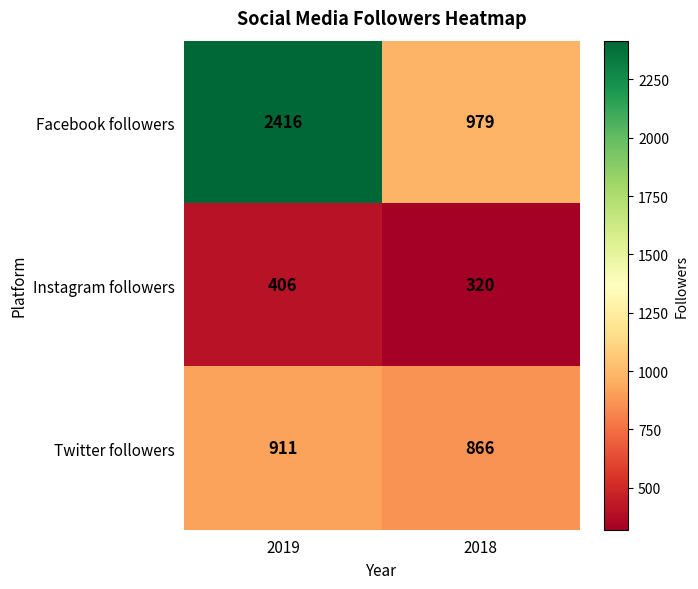

The value of Facebook followers at 2019 is 3692. True or false?

False